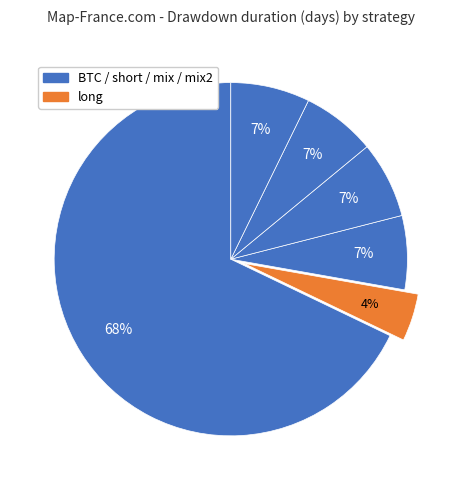

Which category accounts for the majority?

BTC